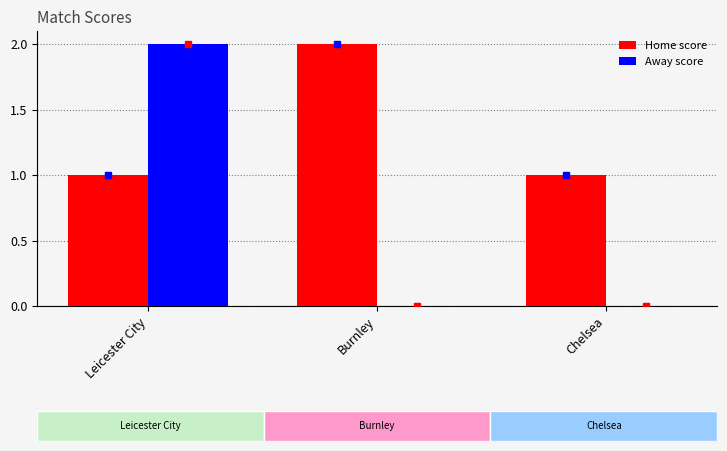

How many data points in Away score are above 0?

1